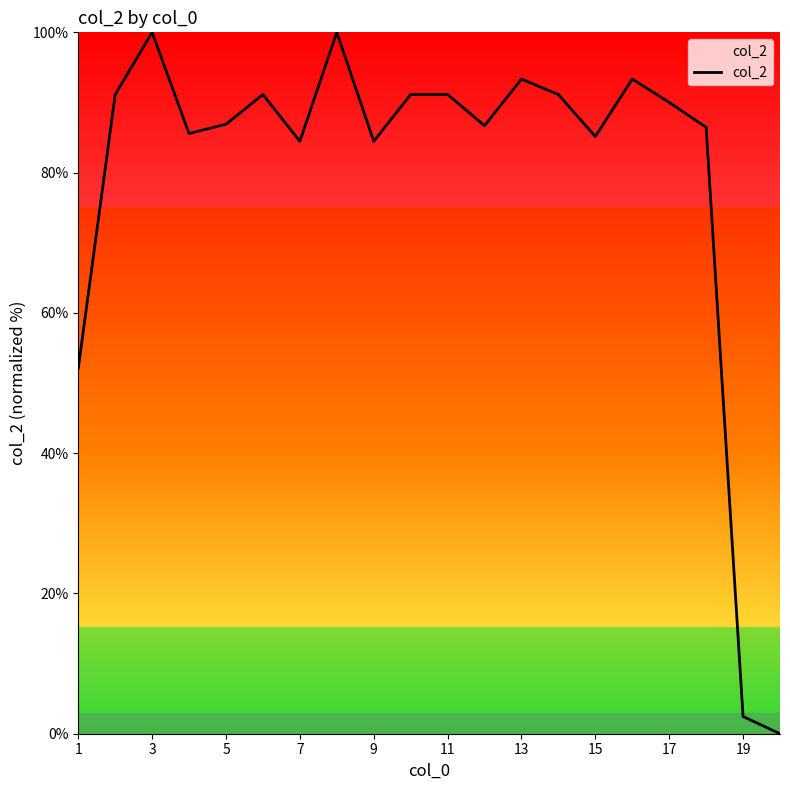

What is the greatest value displayed?

100.0